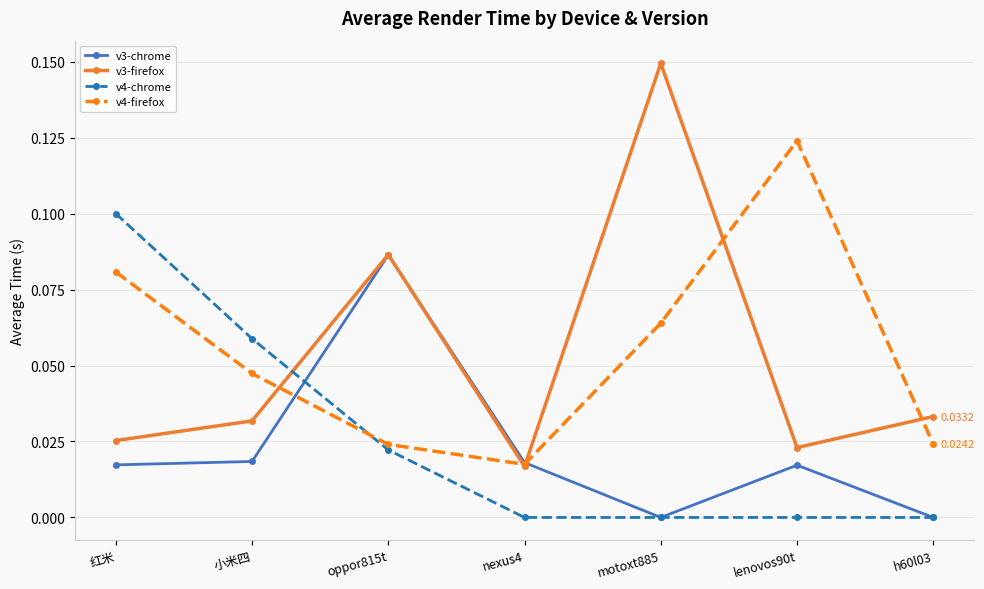

In v4-firefox, how many points are higher than both neighbors (excluding endpoints)?

1